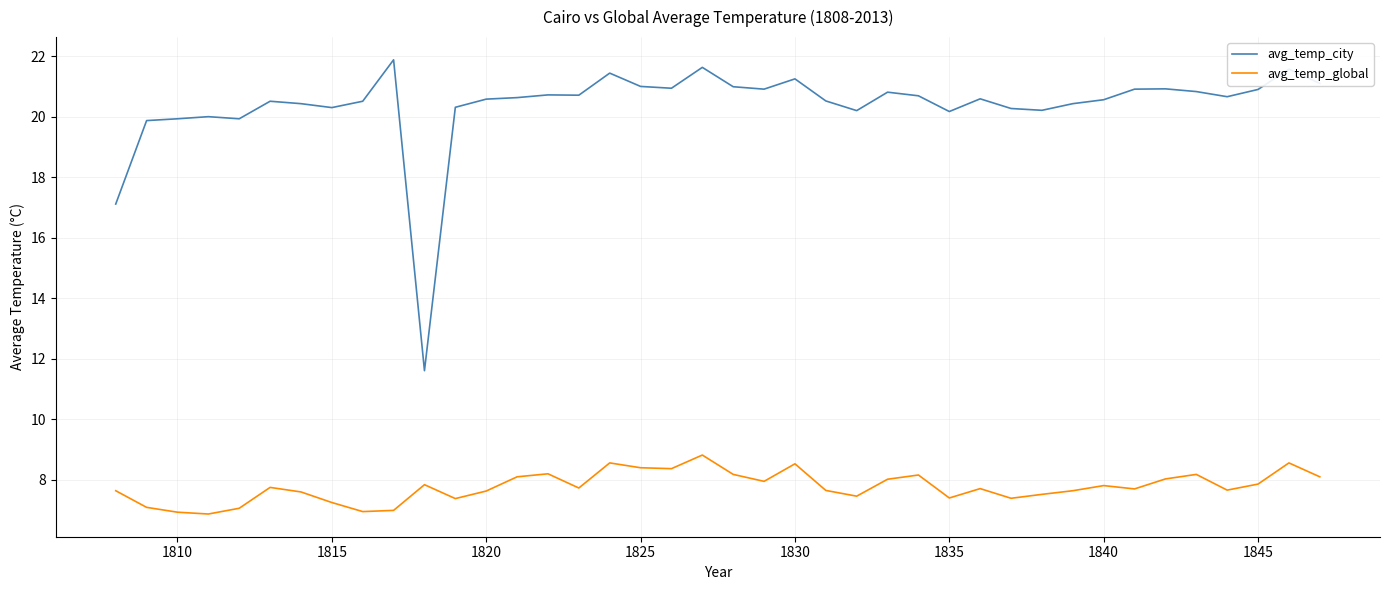

Which series has the largest total across all categories?

avg_temp_city